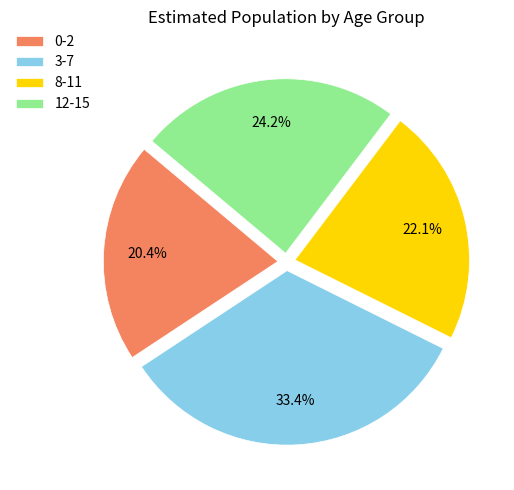

What percentage is the 12-15 slice, to the nearest percent?

24%